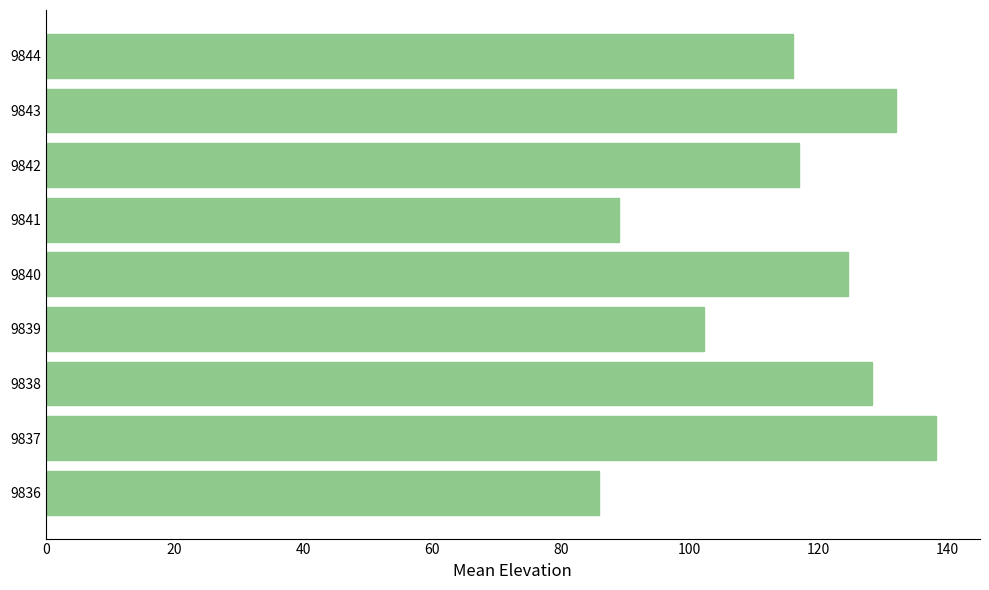

How many data points are less than 117?

4